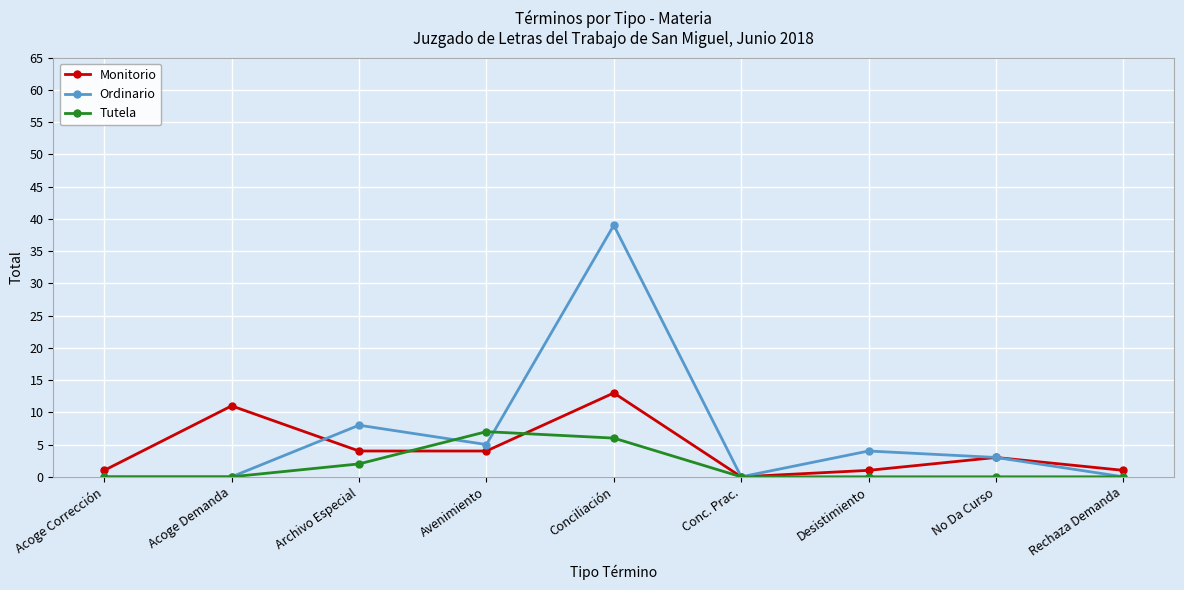

Reading right to left, what are all the values shown in this chart?

Monitorio: 1	3	1	0	13	4	4	11	1
Ordinario: 0	3	4	0	39	5	8	0	0
Tutela: 0	0	0	0	6	7	2	0	0